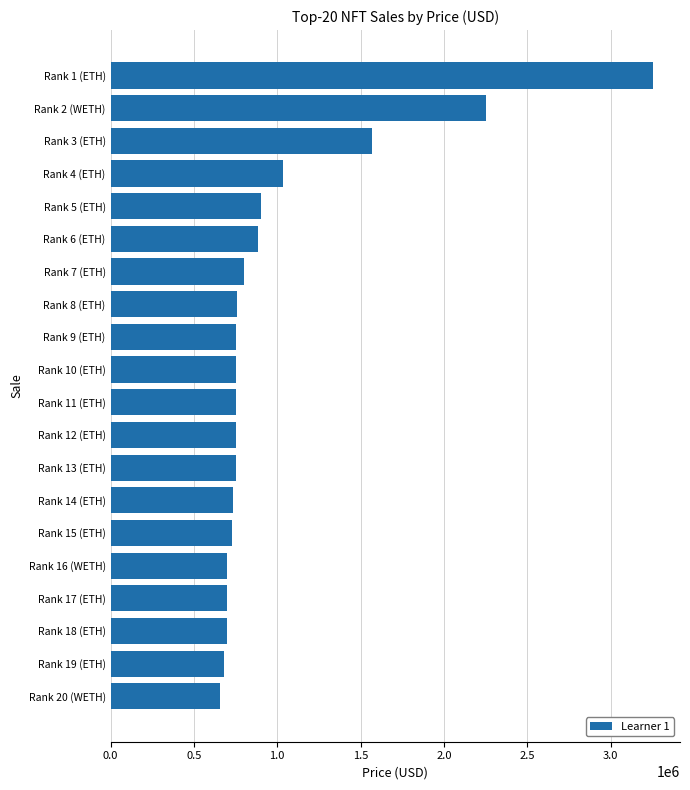

The value at Rank 16 (WETH) is 217386.7. True or false?

False